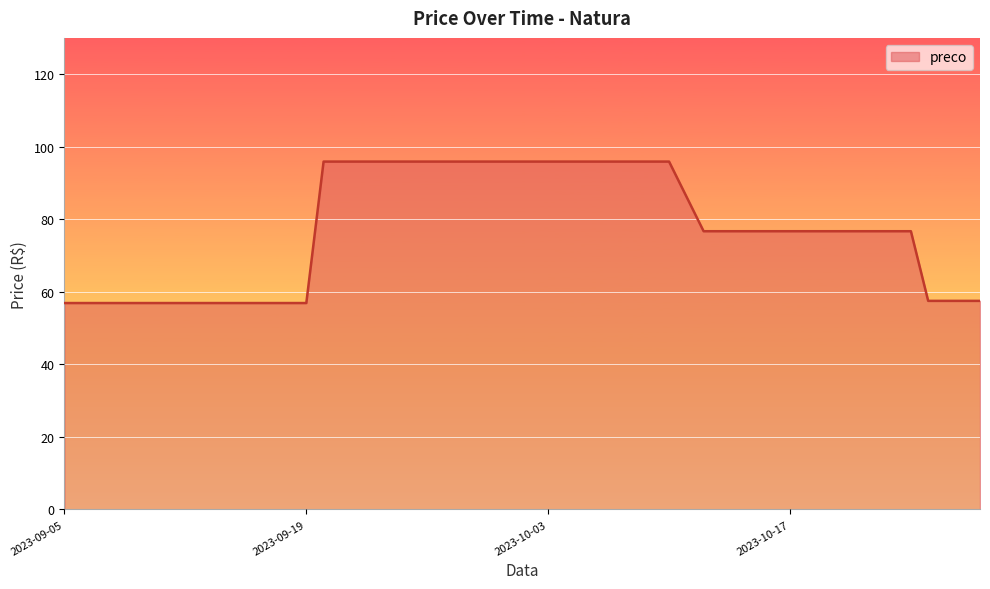

What is the sum of all values?

3060.2